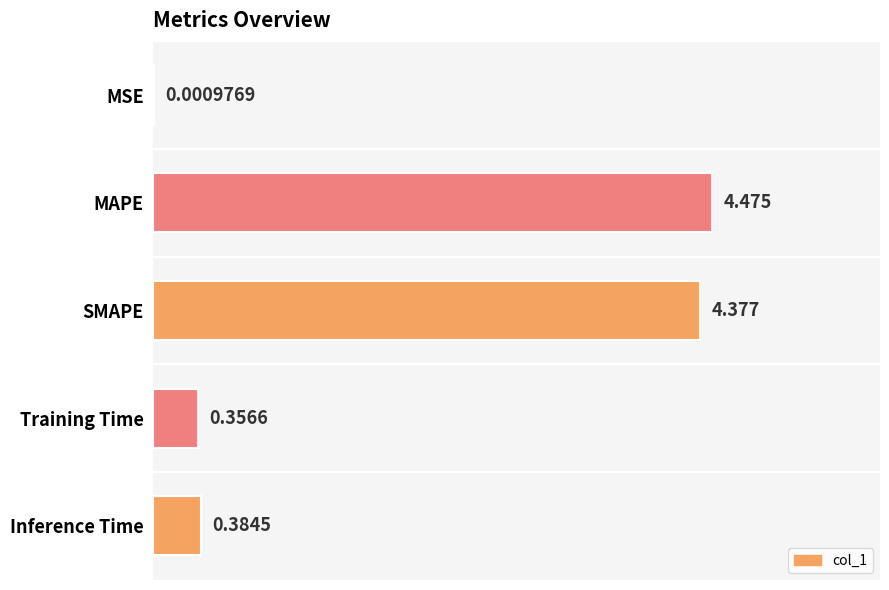

Where is the data nearest to the value 2?

Inference Time